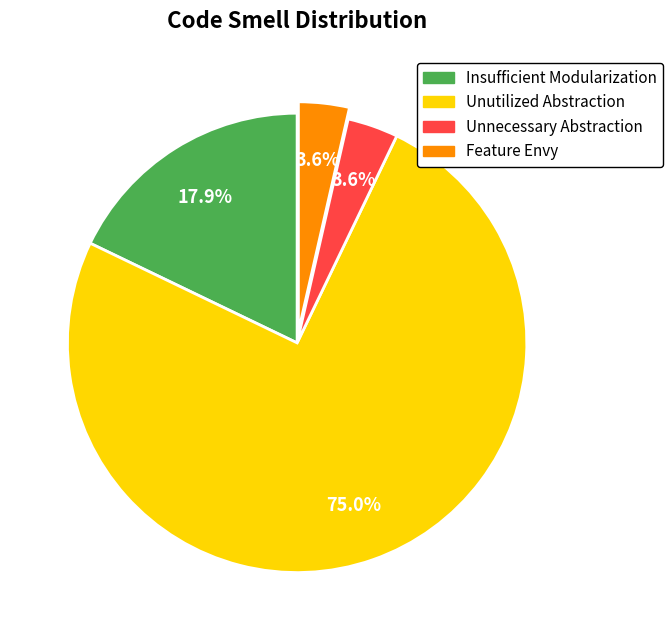

What percentage is the Unnecessary Abstraction slice, to the nearest percent?

4%